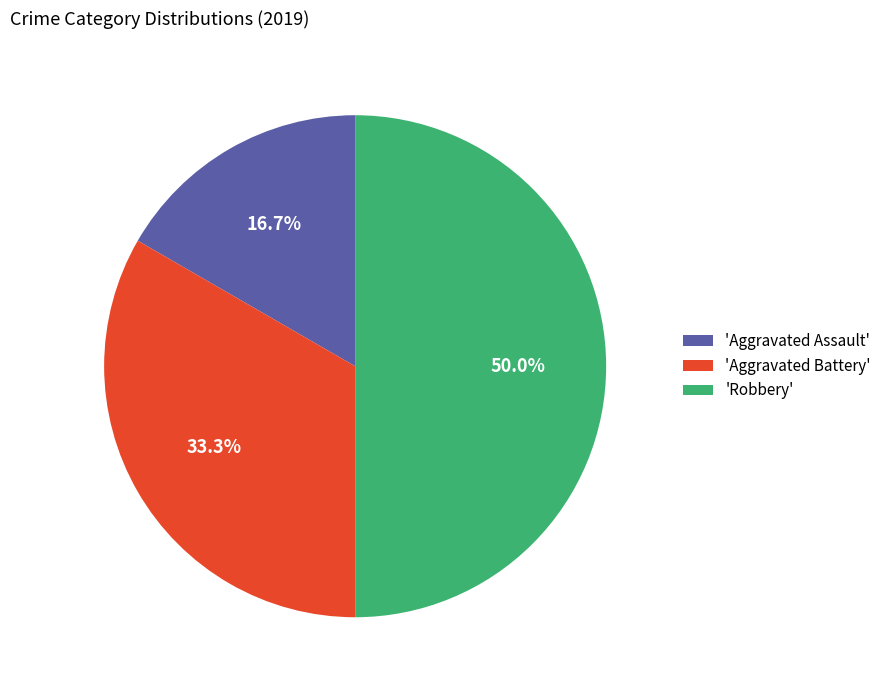

Approximately how many times larger is the value at 'Aggravated Assault' compared to 'Robbery'?

0.3